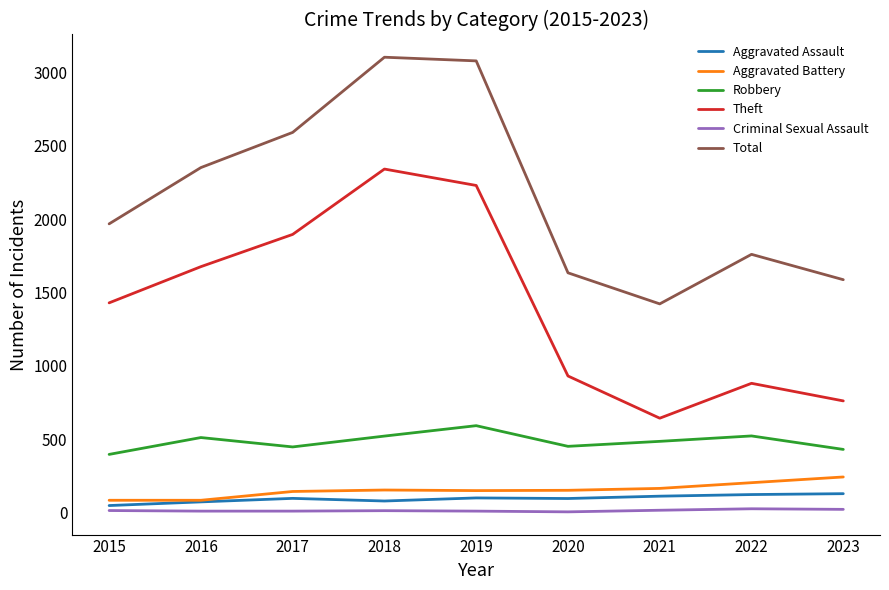

Which series has the largest total across all categories?

Total